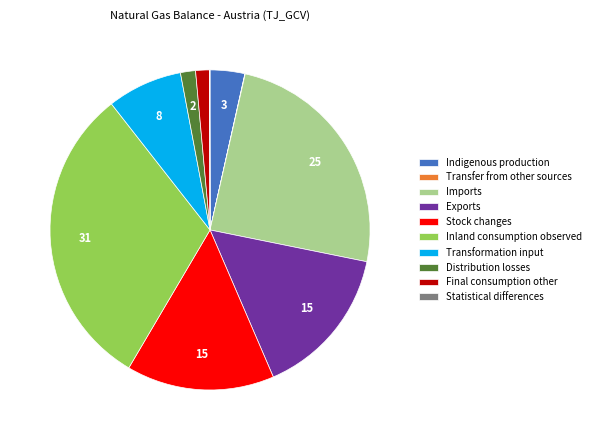

Do Inland consumption observed and Transformation input together represent more than half of the pie?

No